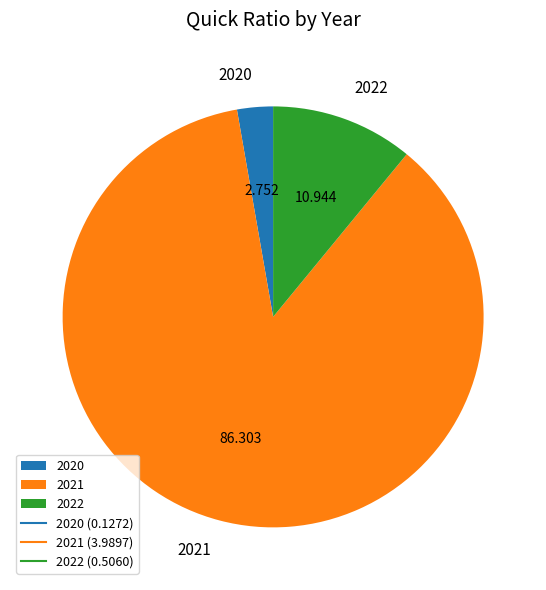

The 2021 slice represents 86% of the pie. True or false?

True